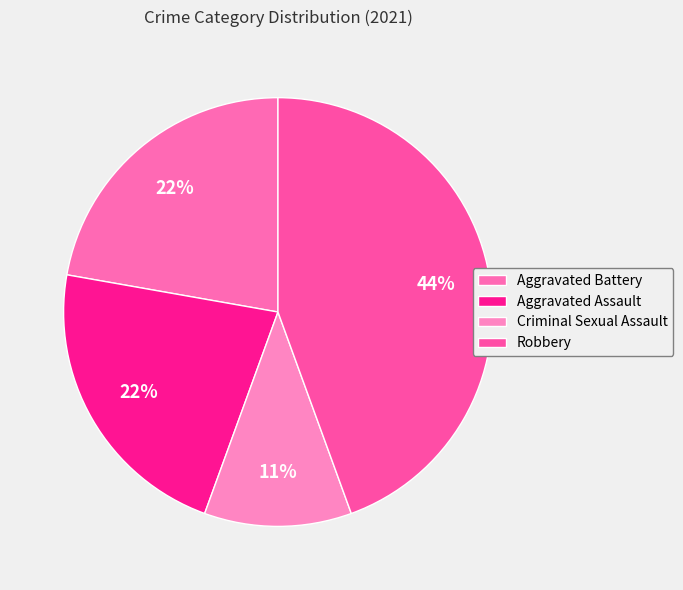

To the nearest percent, what portion does Criminal Sexual Assault represent?

11%